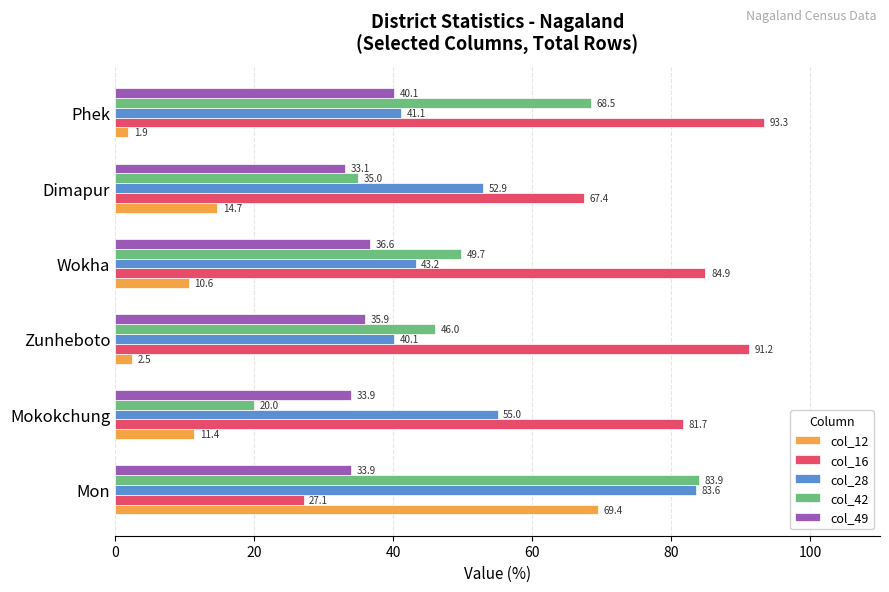

How many values in the col_12 series exceed 11?

3